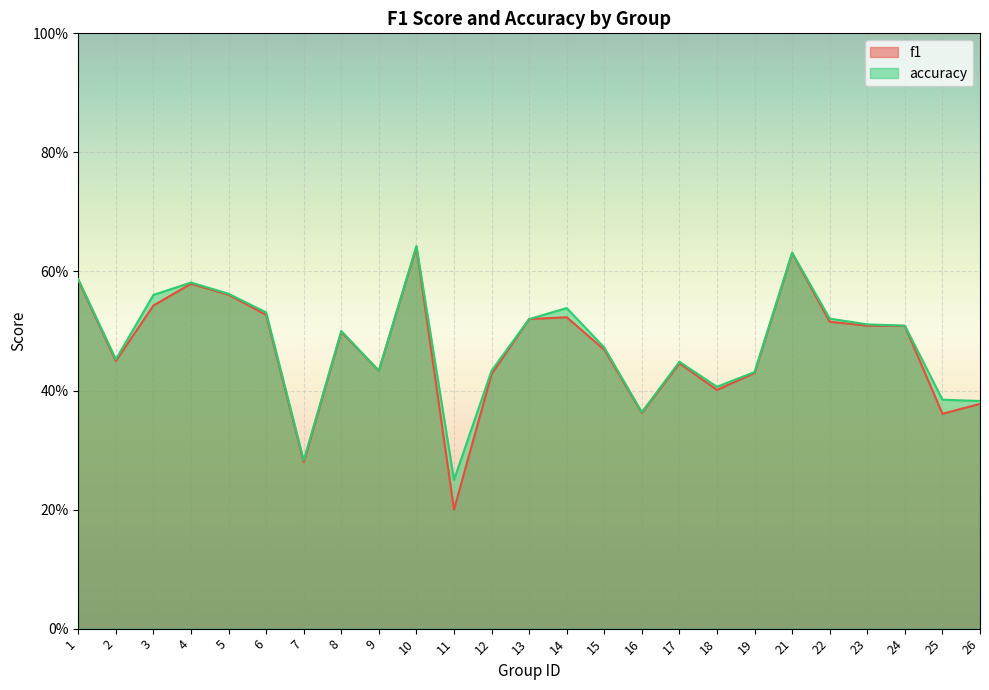

What is the sum of all f1 values?

11.8